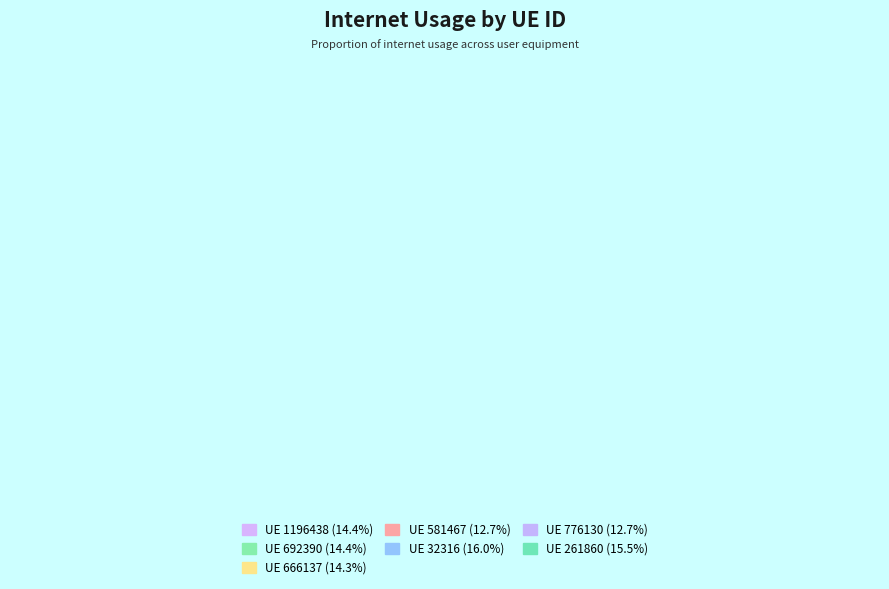

True or false: 32316 accounts for 26% of the total.

False